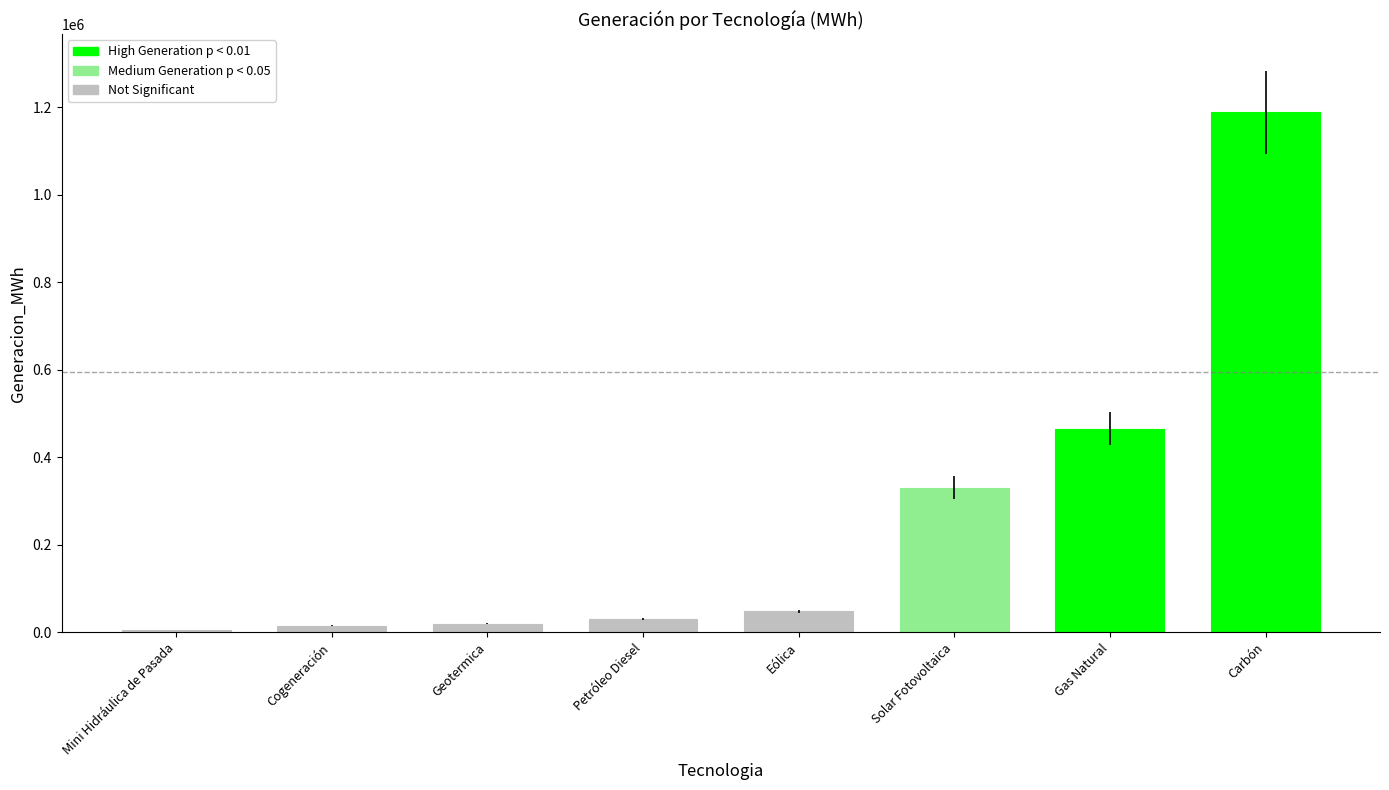

Which label corresponds to the largest value in the chart?

Carbón